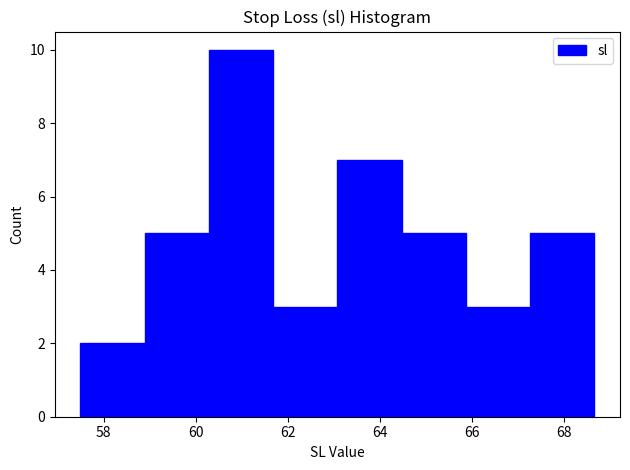

Reading left to right, transcribe this chart: for each bar, give the range it covers on the x-axis and its height. Neither the bar edges nor the heights are printed on the chart, so give them approximately, as read against the axes.

57.6 to 58.8: 2
58.8 to 60.2: 5
60.2 to 61.6: 10
61.6 to 63.0: 3
63.0 to 64.4: 7
64.4 to 65.8: 5
65.8 to 67.2: 3
67.2 to 68.6: 5